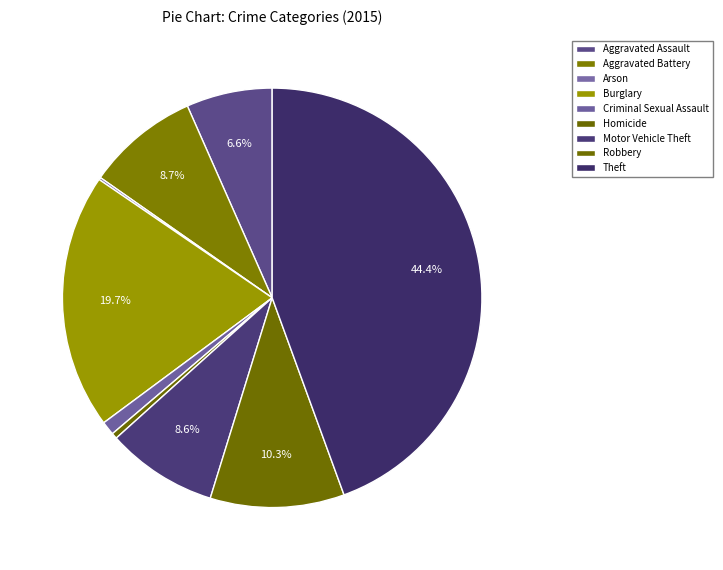

What is the ratio of the value at Theft to the value at Aggravated Battery?

5.1